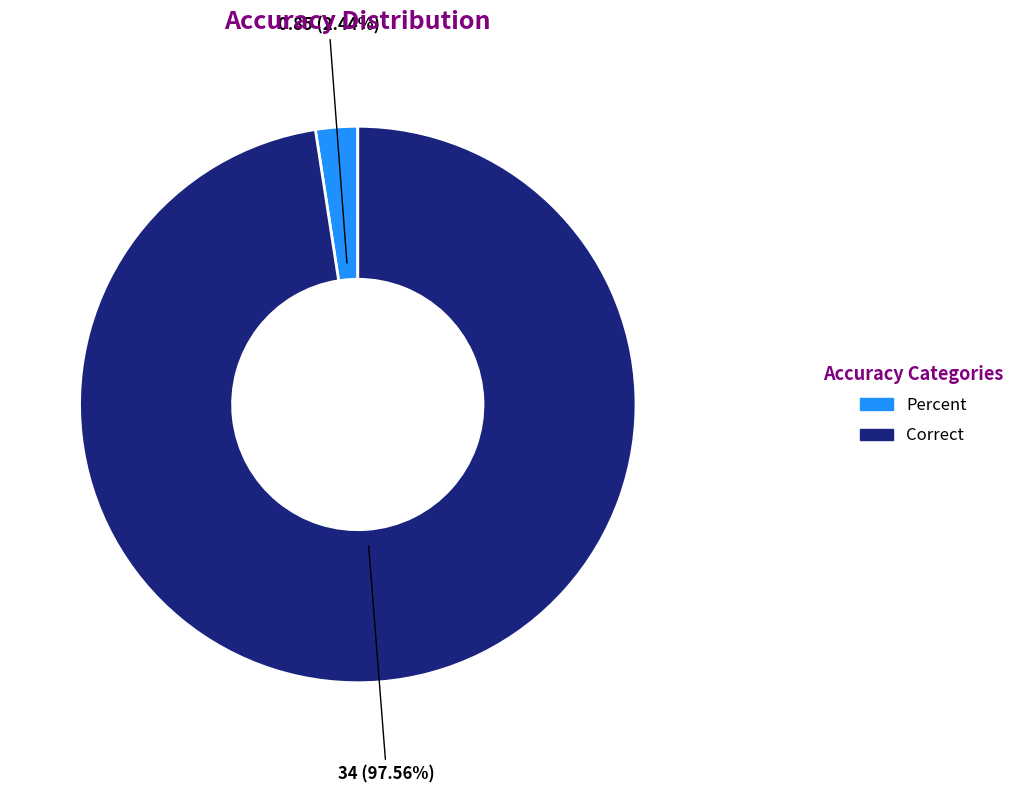

Which slice is the smallest?

Percent